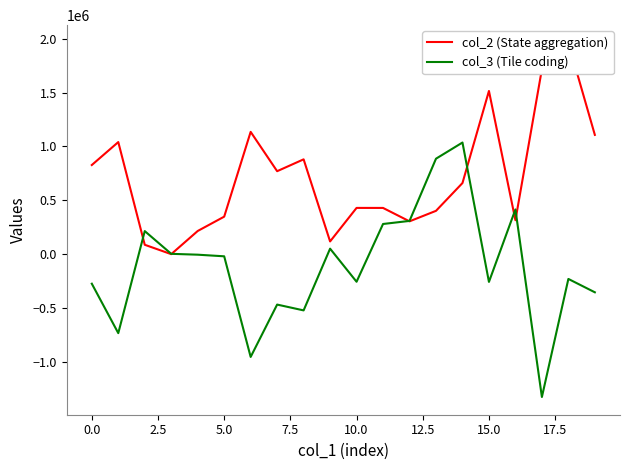

True or false: col_3 (Tile coding) has a value of -274249 at 0.0.

True